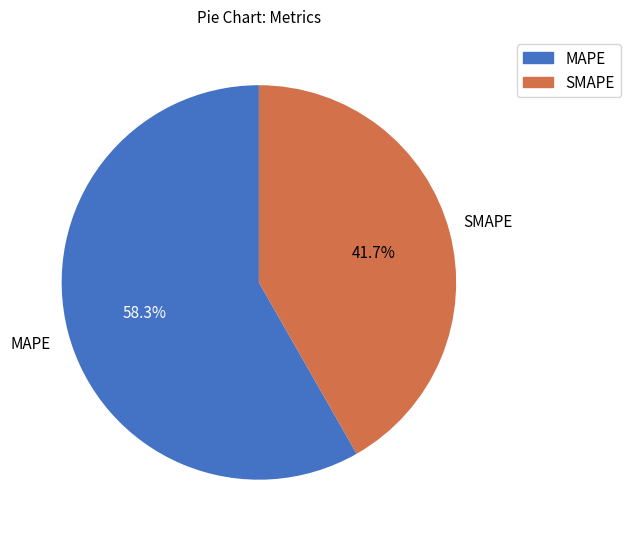

What is the total percentage of MAPE and SMAPE?

100.0%